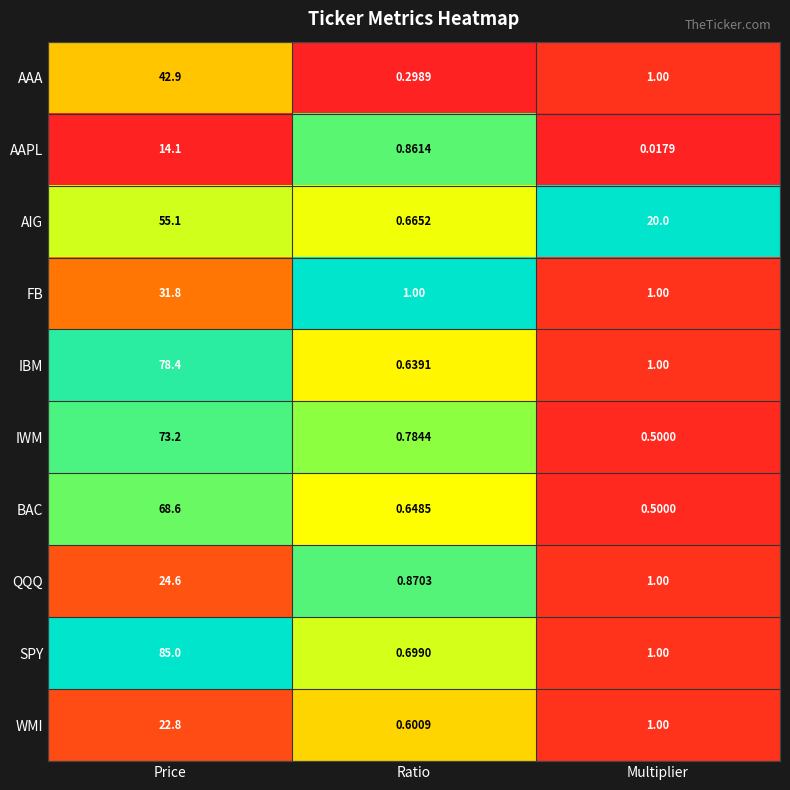

Which series has the largest total across all categories?

SPY